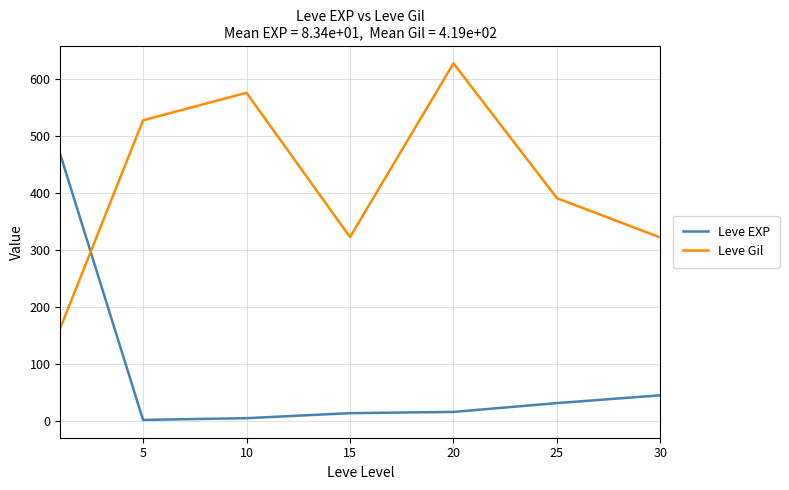

What is the greatest value displayed?

628.3